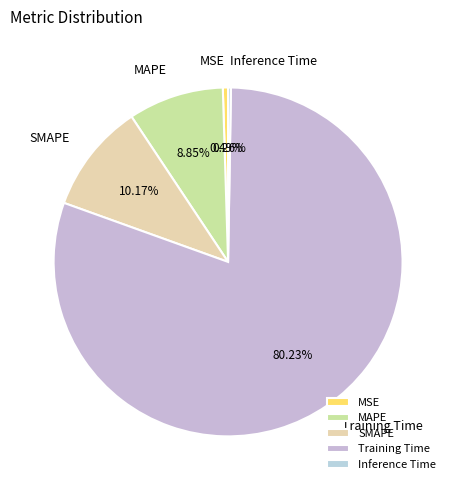

To the nearest percent, what is the difference between the Training Time and SMAPE slice percentages?

70%